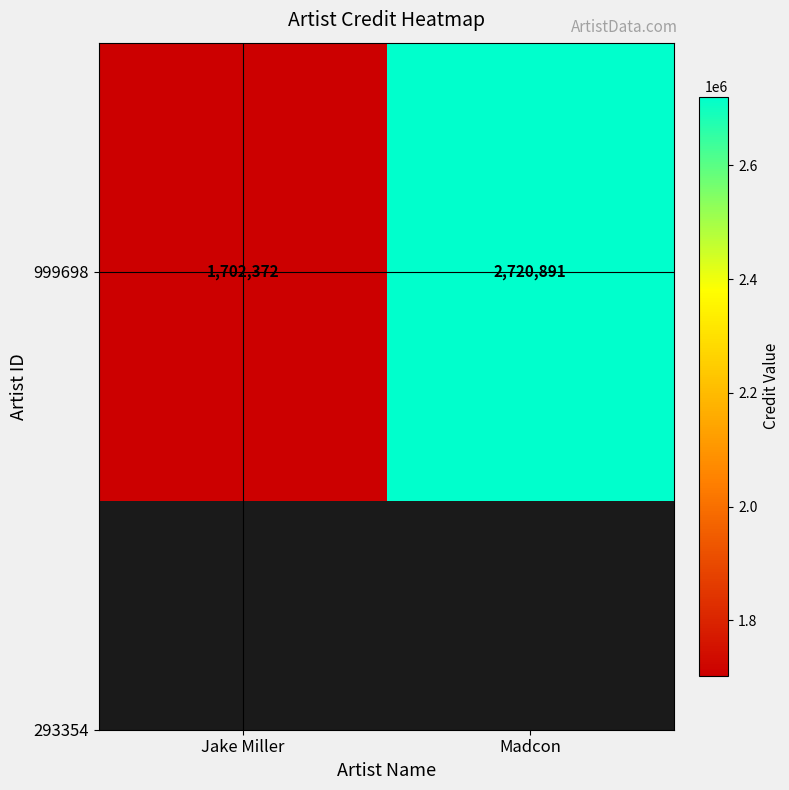

How many values are between 1702372 and 2720891?

2